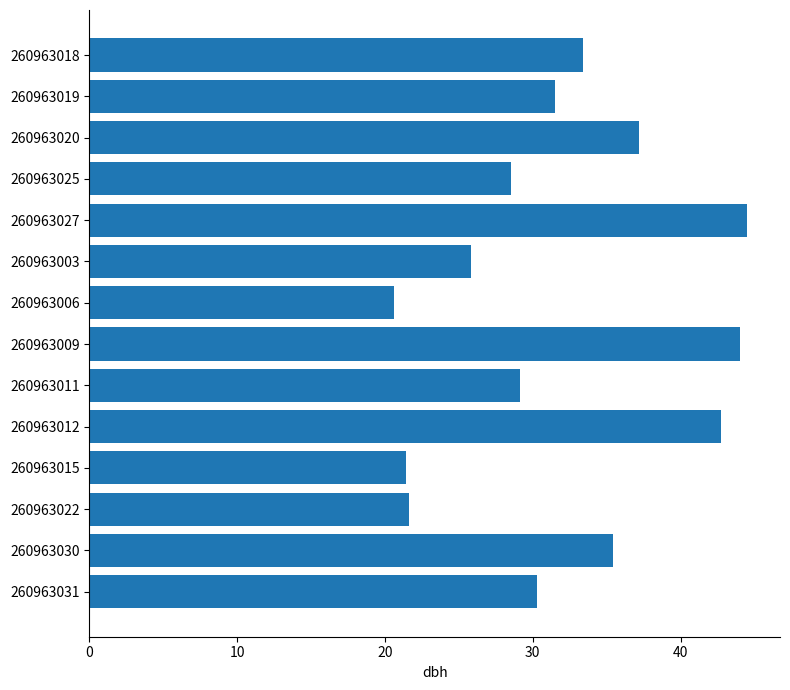

What is the ratio of the value at 260963006 to the value at 260963020?

0.6